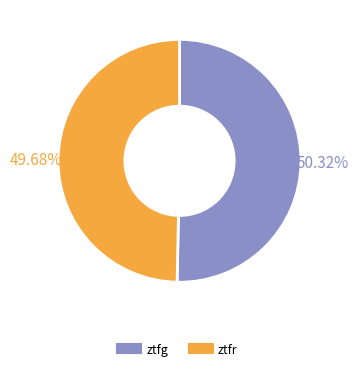

Which slice is the smallest?

ztfr